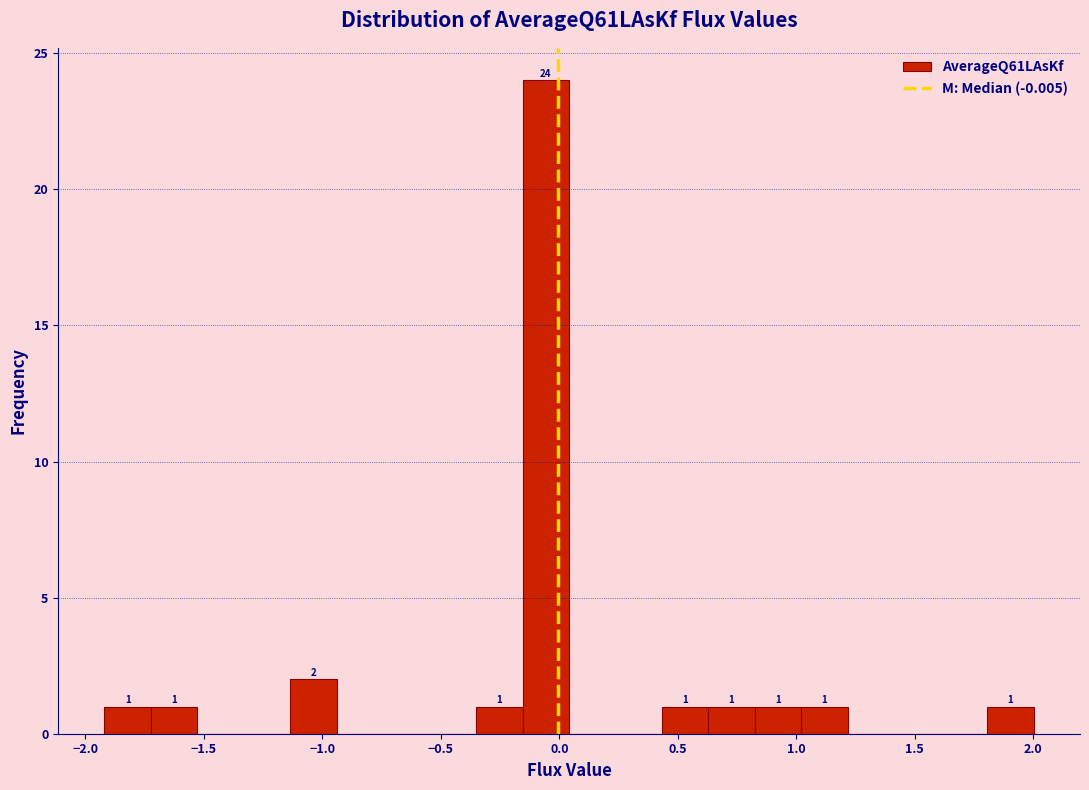

Around what value on the x-axis is the tallest bar? Give the approximate position of its centre, as read against the axis.

-0.05